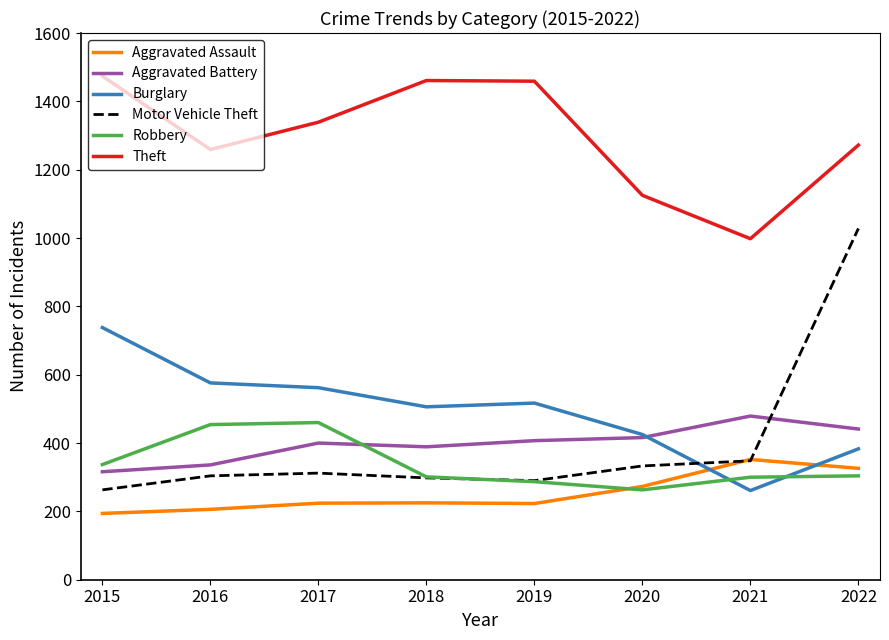

Read the Aggravated Battery value at 2017, to the nearest 10.

400